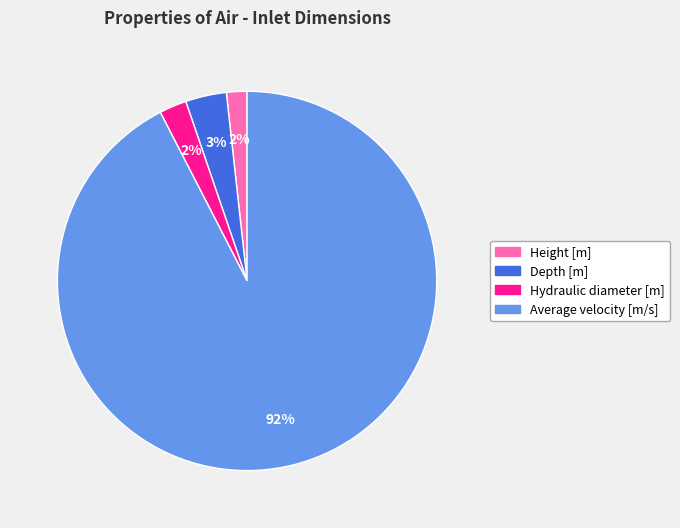

How many slices are in this pie chart?

4